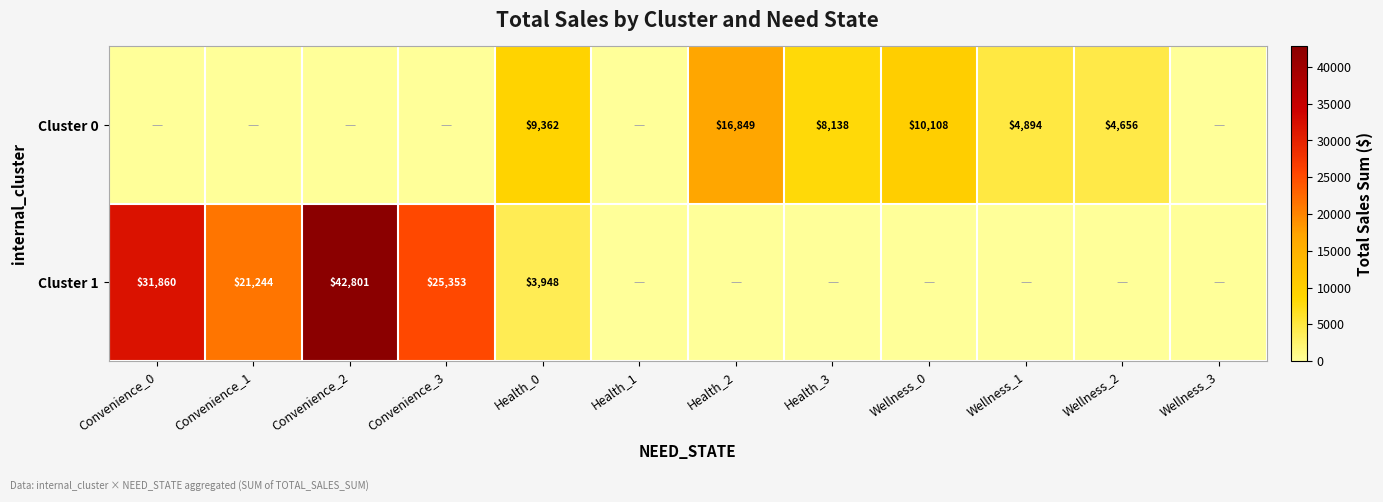

The value of Cluster 0 at Health_2 is 4805. True or false?

False